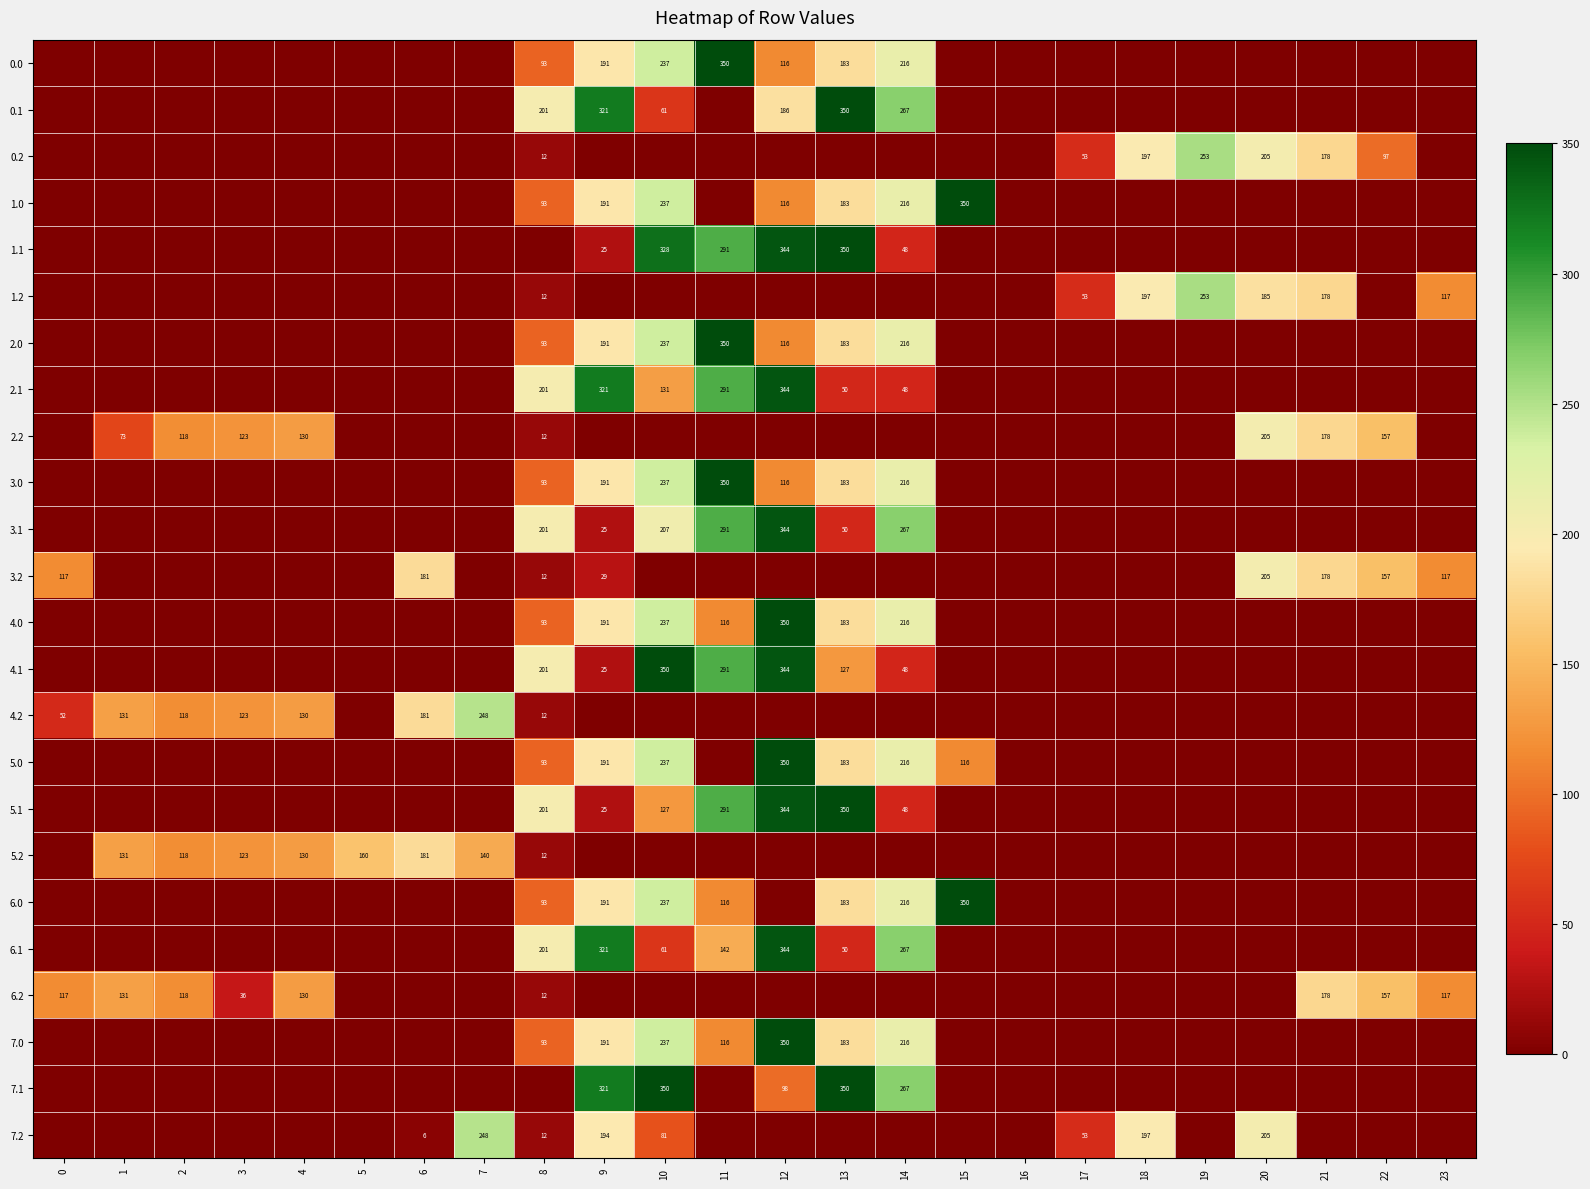

The 0.0 series shows 105 at 10. True or false?

False